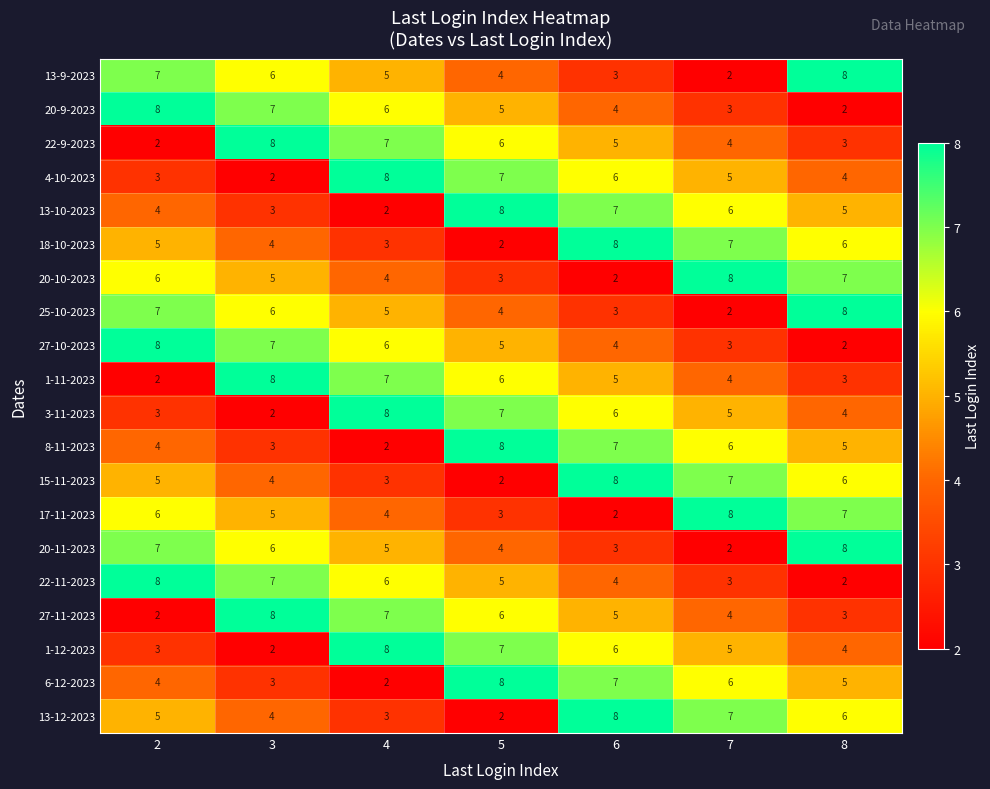

What is the spread (max minus min) of values at 8?

6